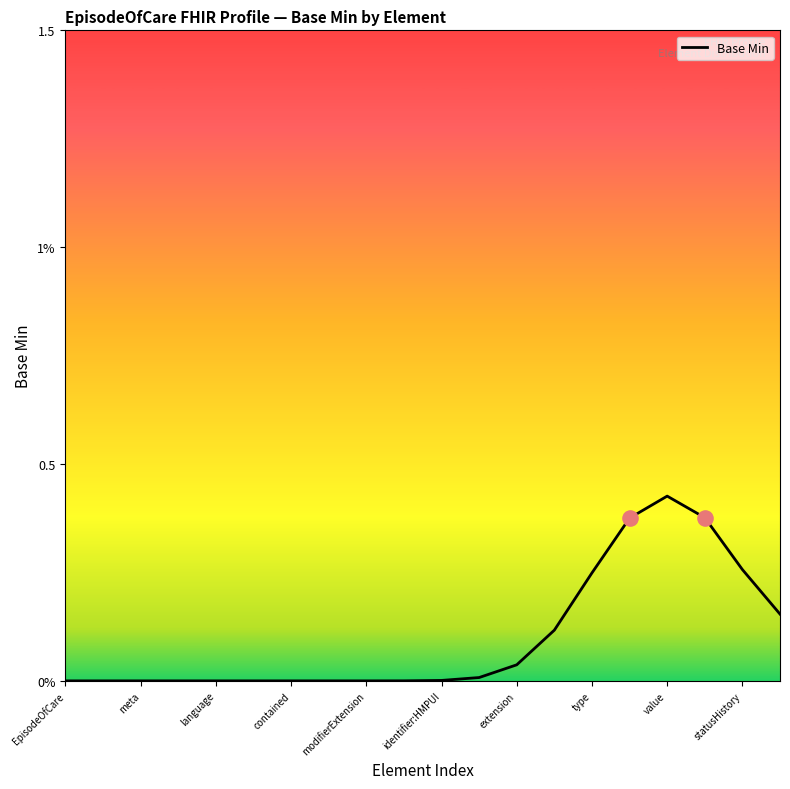

What is the change in value from contained to 13?

+0.1